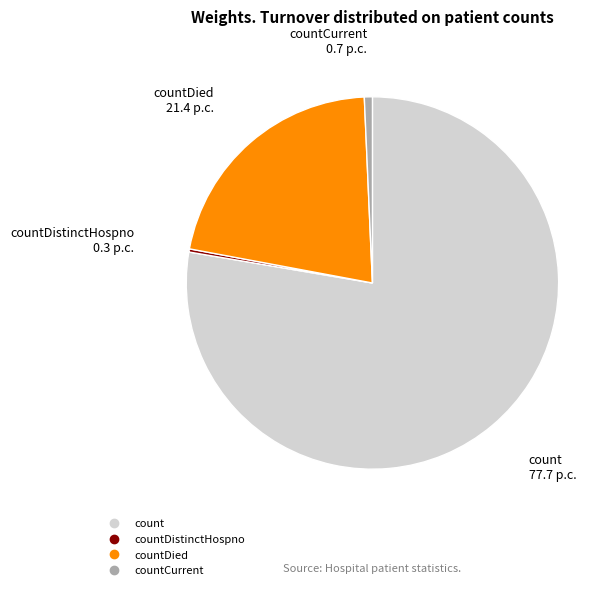

Is there any slice that represents more than half of the pie?

Yes